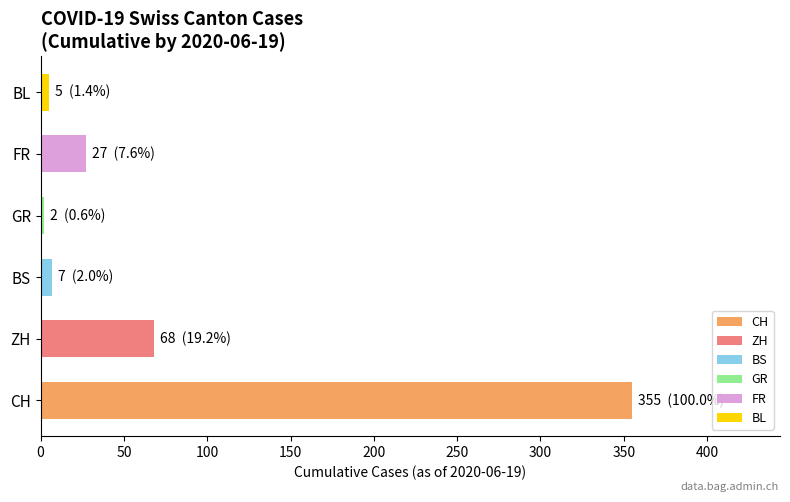

Count the number of data series in this chart.

1